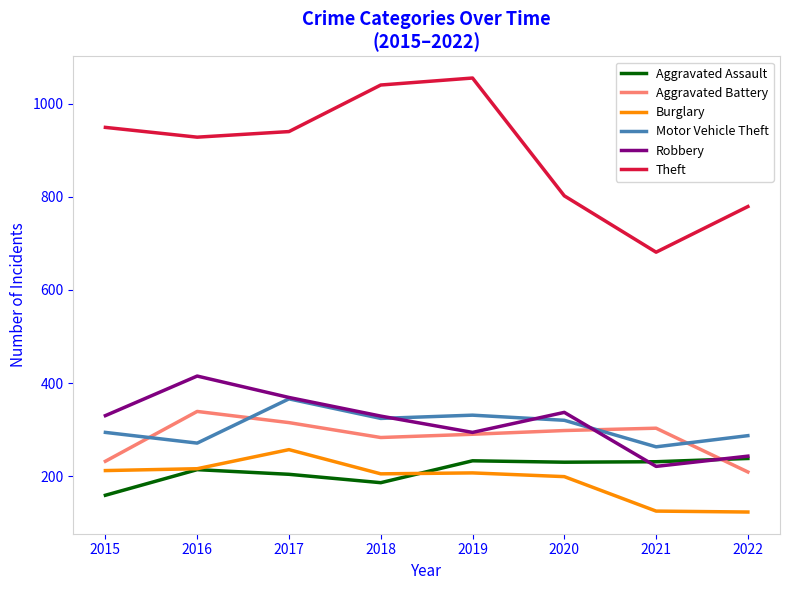

What is the minimum value shown in the chart?

123